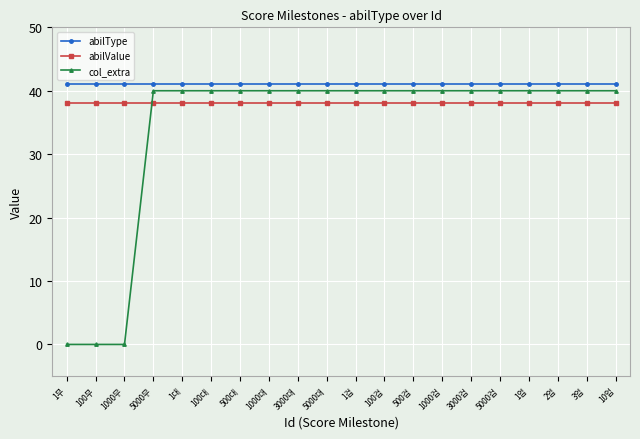

Reading left to right, what are all the values shown in this chart?

abilType: 1무=41	100무=41	1000무=41	5000무=41	1대=41	100대=41	500대=41	1000대=41	3000대=41	5000대=41	1겁=41	100겁=41	500겁=41	1000겁=41	3000겁=41	5000겁=41	1업=41	2업=41	3업=41	10업=41
abilValue: 1무=38	100무=38	1000무=38	5000무=38	1대=38	100대=38	500대=38	1000대=38	3000대=38	5000대=38	1겁=38	100겁=38	500겁=38	1000겁=38	3000겁=38	5000겁=38	1업=38	2업=38	3업=38	10업=38
col_extra: 1무=0	100무=0	1000무=0	5000무=40	1대=40	100대=40	500대=40	1000대=40	3000대=40	5000대=40	1겁=40	100겁=40	500겁=40	1000겁=40	3000겁=40	5000겁=40	1업=40	2업=40	3업=40	10업=40